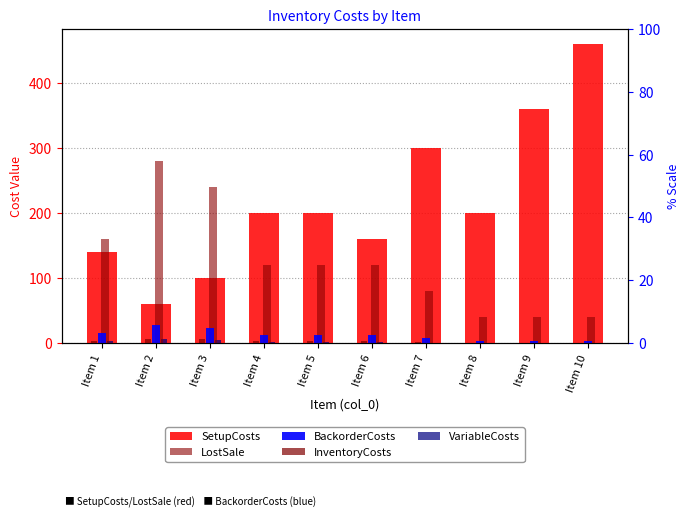

The value of VariableCosts at Item 3 is 5. True or false?

True